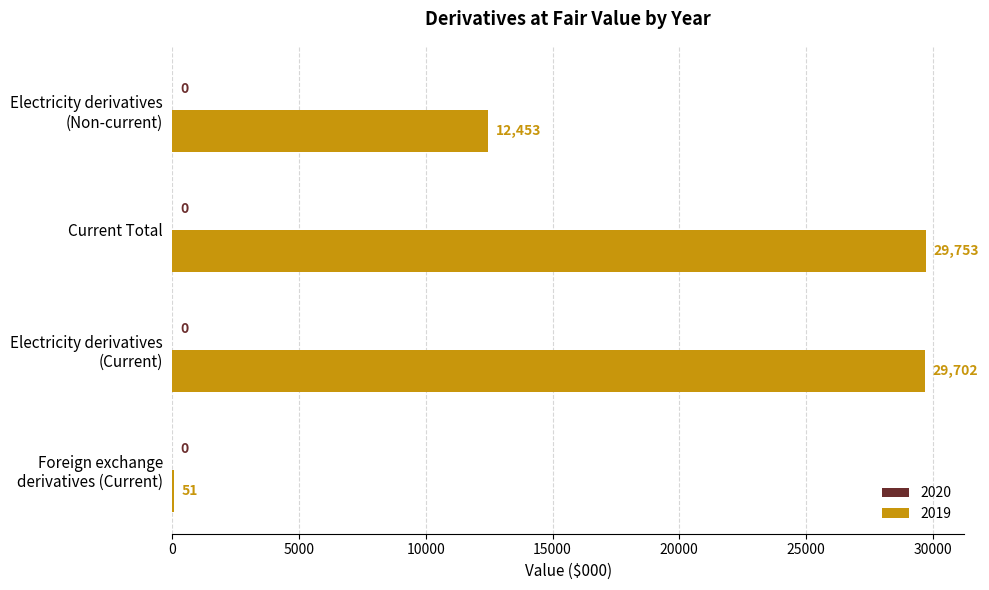

How many data points does each series have?

4